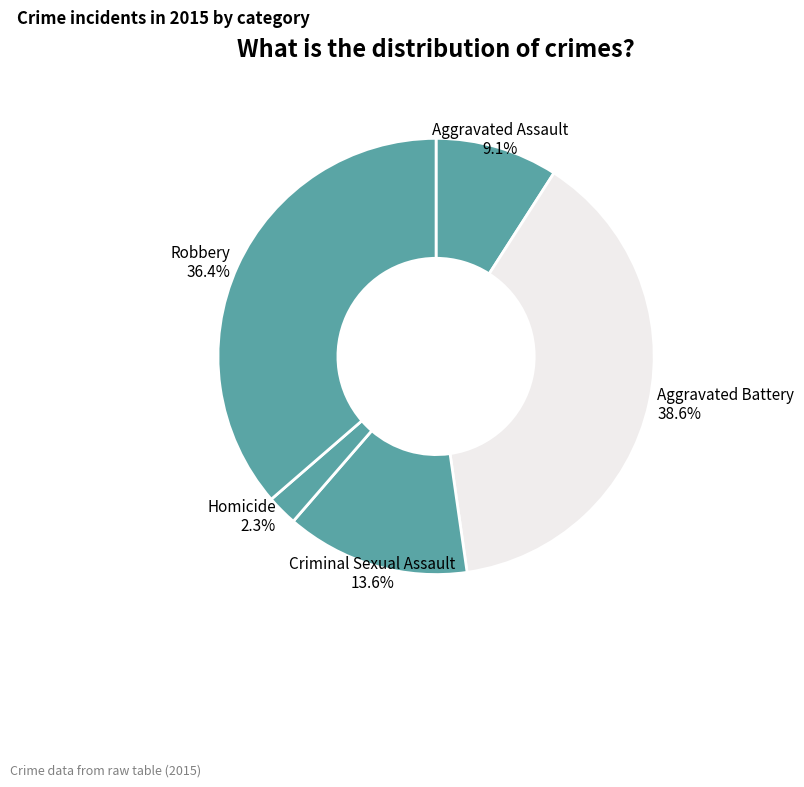

What is the total percentage of Criminal Sexual Assault and Homicide?

15.9%